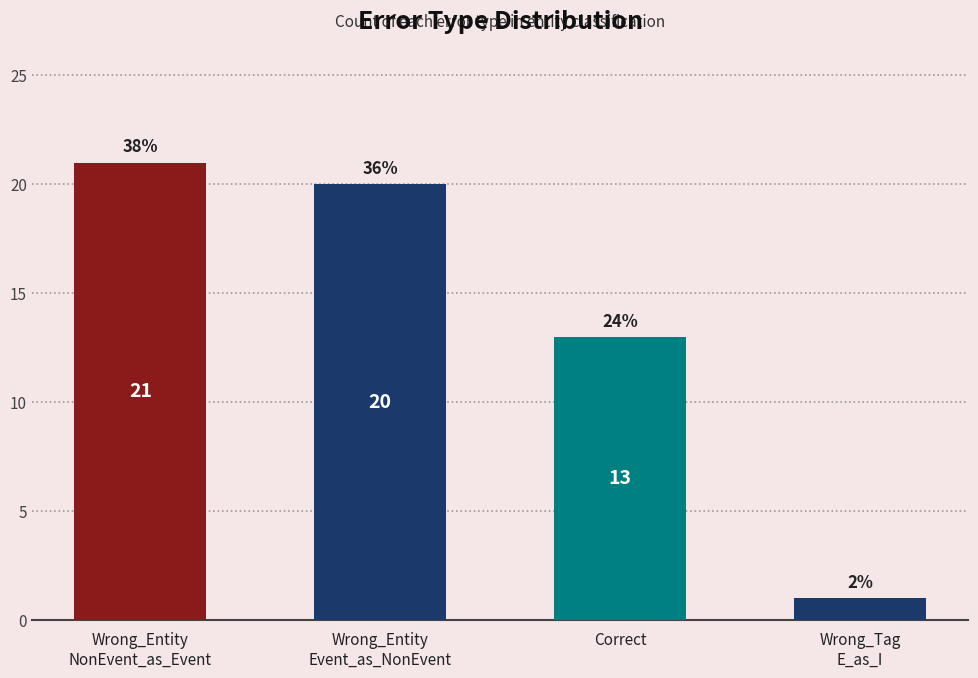

What is the value of the 1st bar from the left?

21